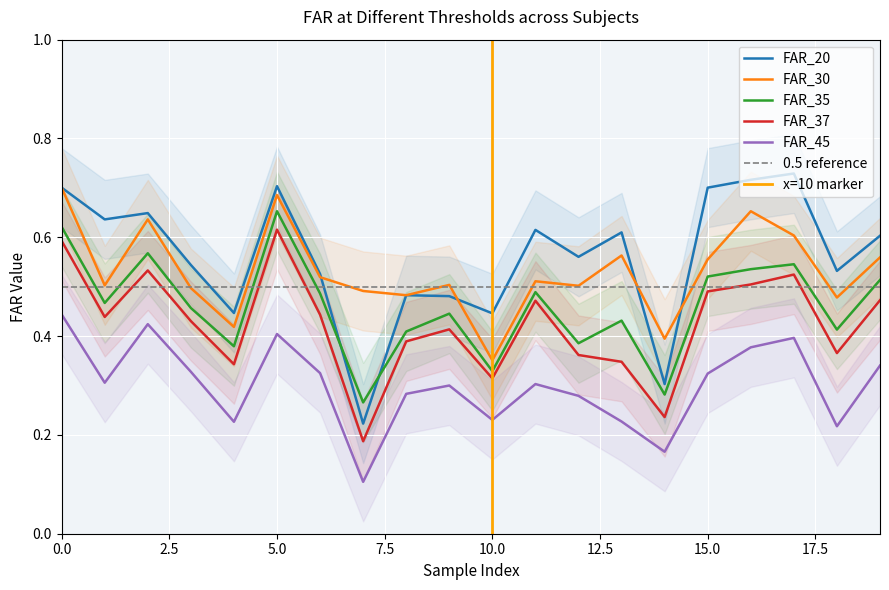

At how many categories does at least one series exceed 0?

20